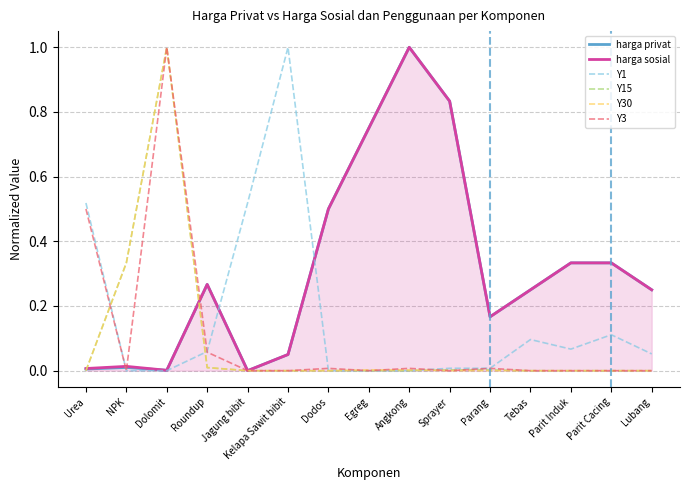

What is the greatest value displayed?

1.0